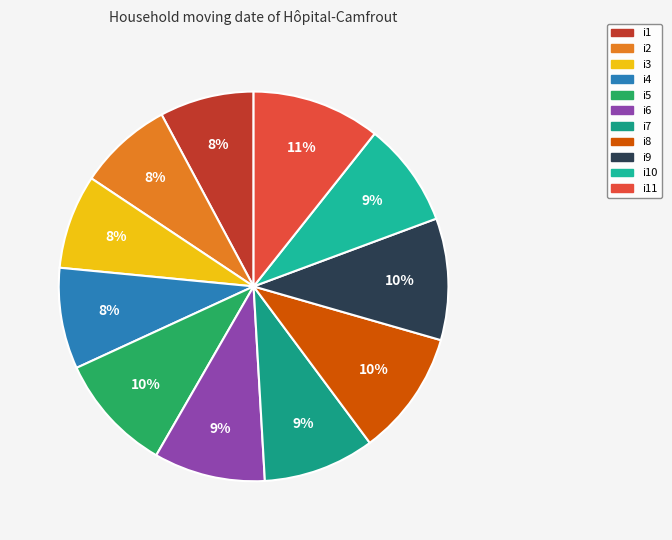

To the nearest percent, what is the difference between the largest and smallest slice percentages?

3%